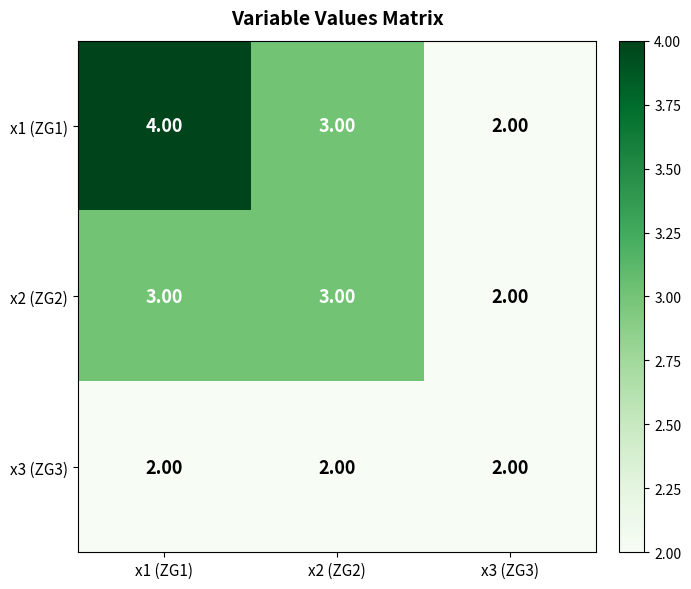

How many values in the x2 (ZG2) series are below 3?

1